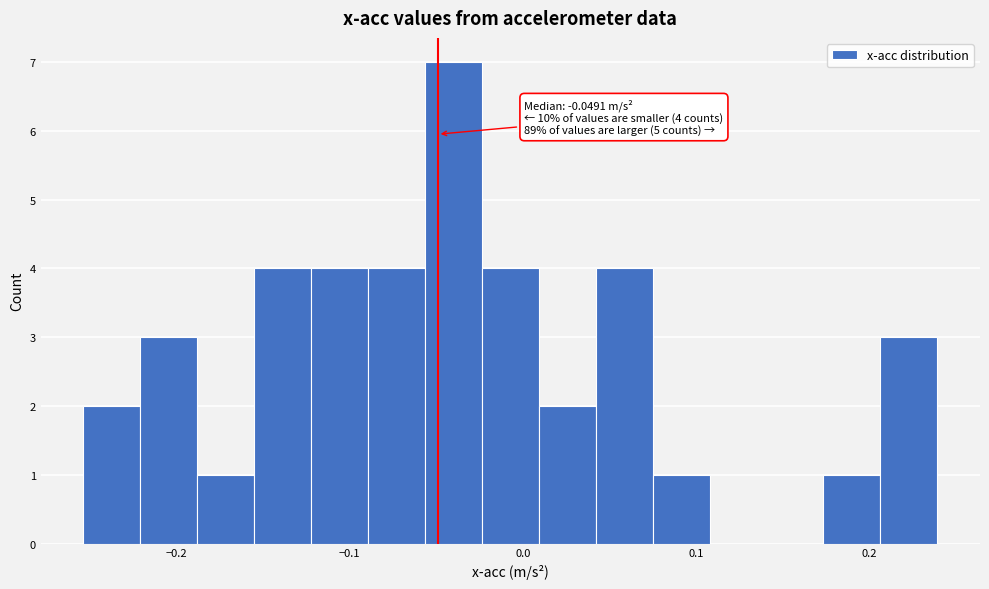

Around what value on the x-axis is the tallest bar? Give the approximate position of its centre, as read against the axis.

-0.04